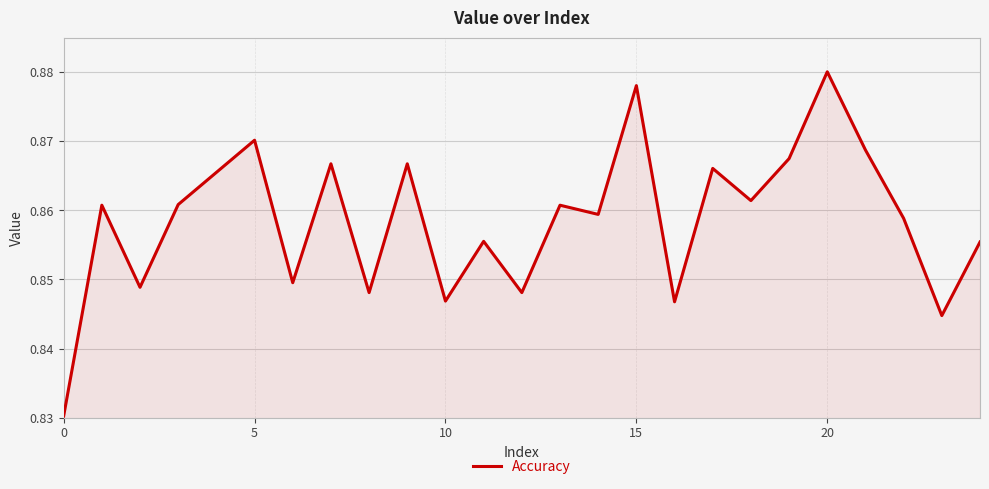

How many interior local valleys (lower than both neighbors) does the data have?

9